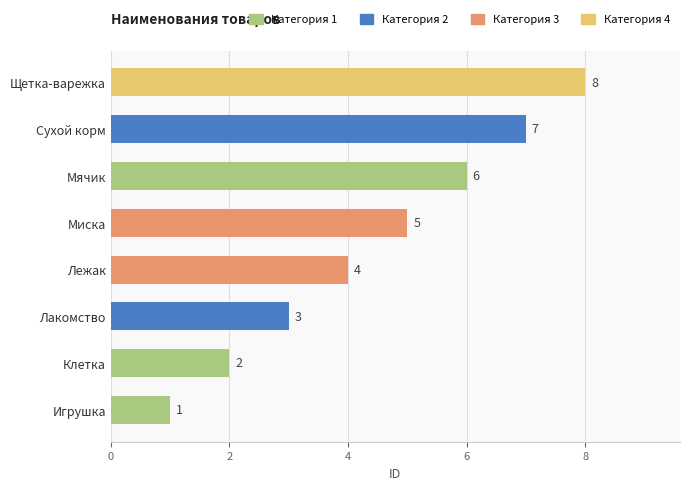

How many data points are less than 5?

4